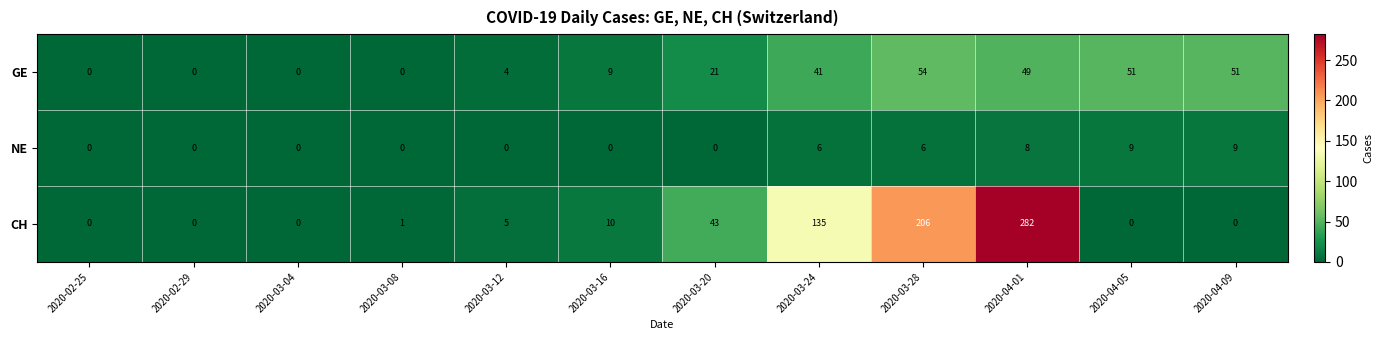

What is the approximate value of GE at 2020-04-09?

51